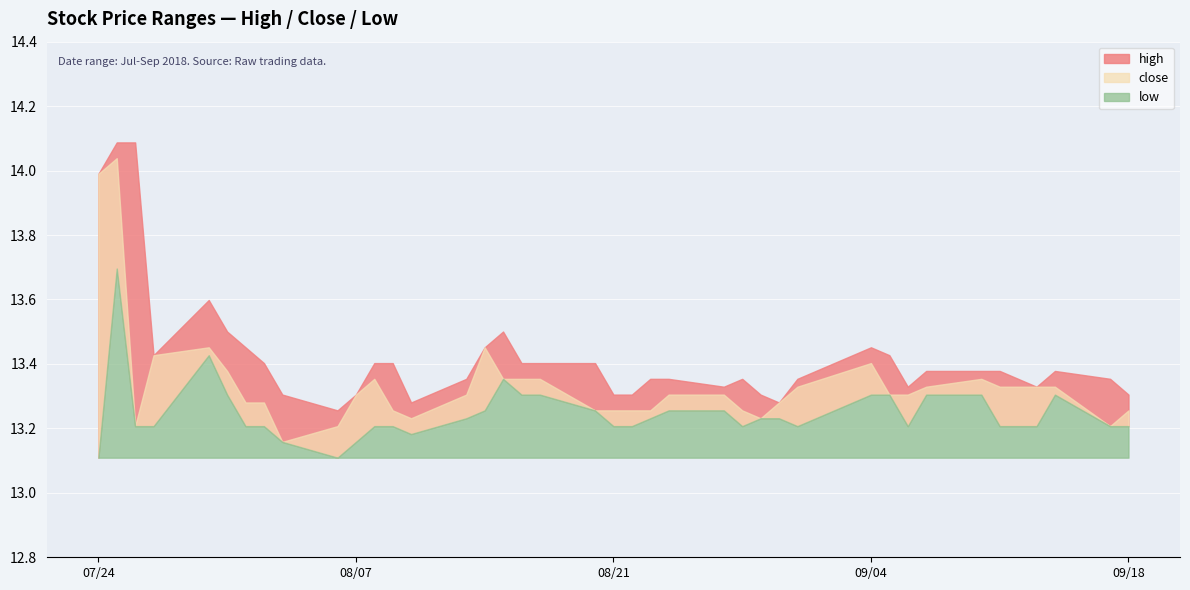

What is the minimum value shown in the chart?

13.1